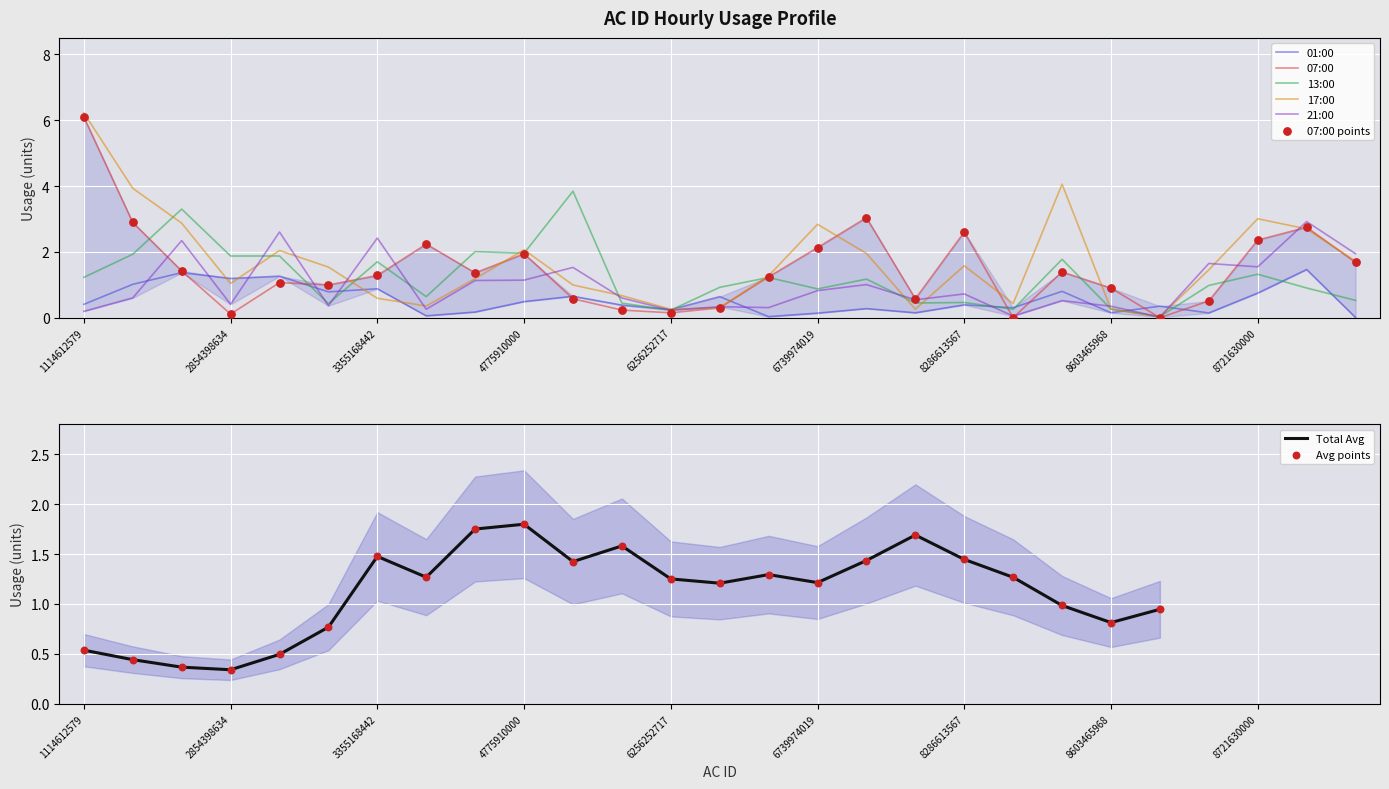

What is the total value across all series at 5156018405?

7.6